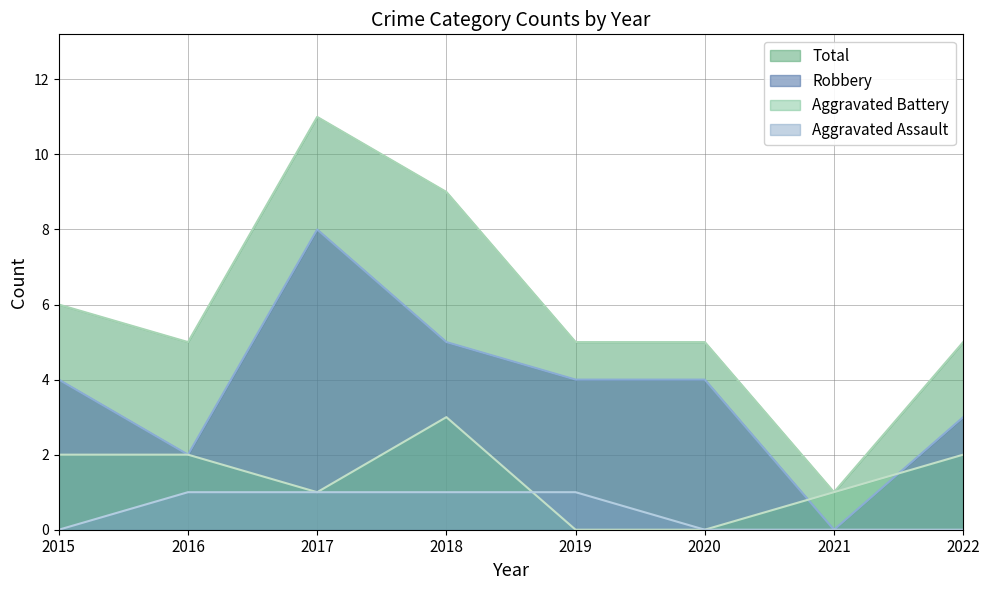

The value of Aggravated Battery at 2018 is 3. True or false?

True